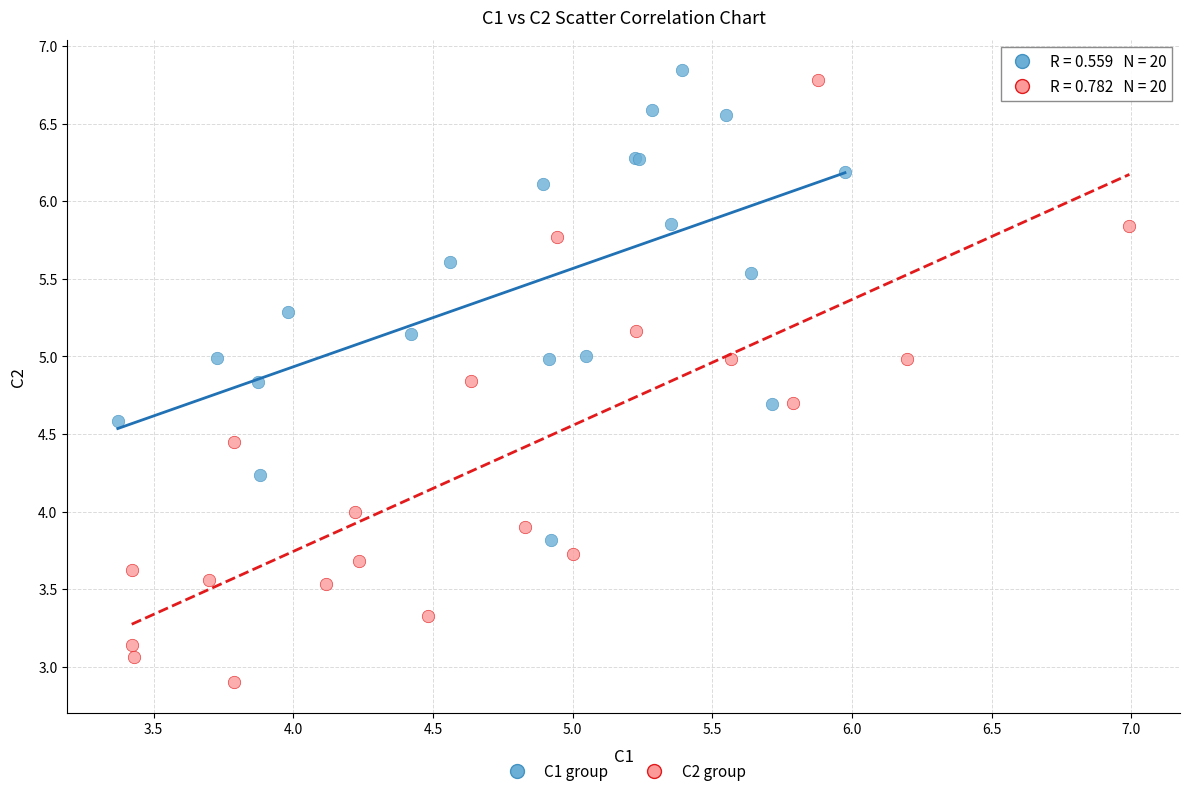

Which series contains the highest Y value?

C1 group